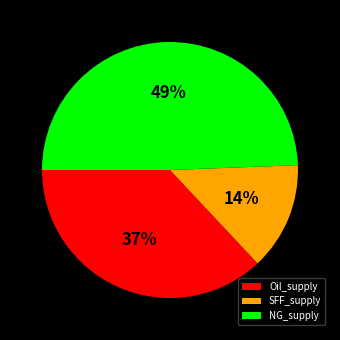

Does NG_supply represent more than half of the total?

No